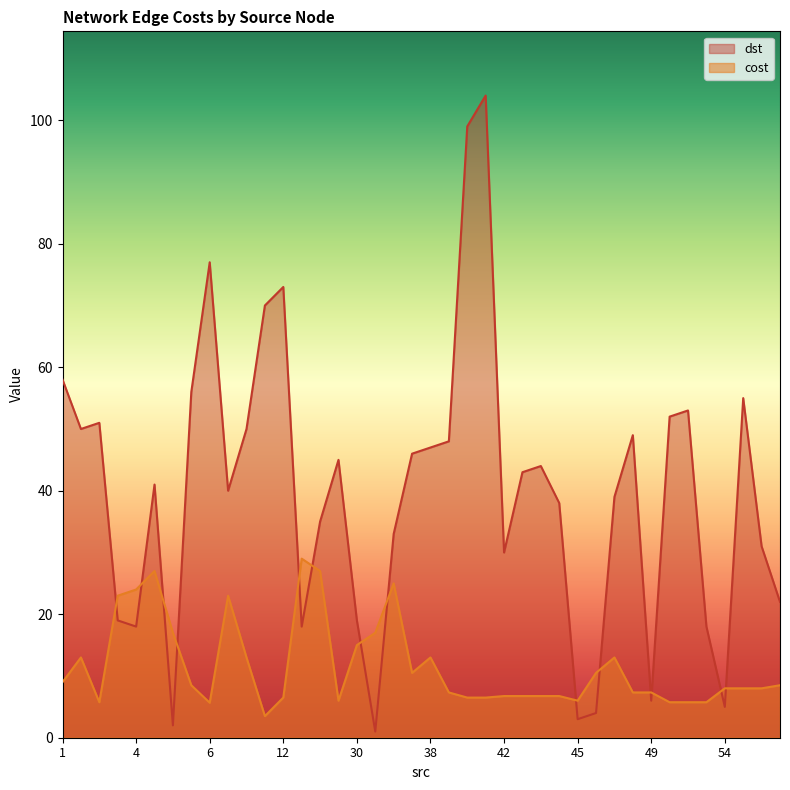

What is the difference between the second highest and minimum values in the cost series?

23.5